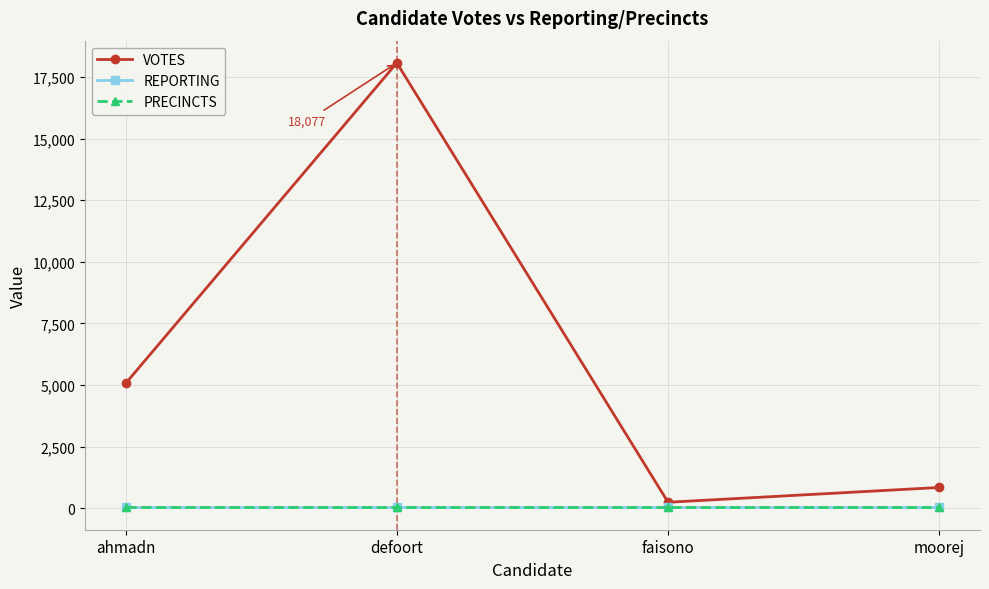

Reading left to right, list all the values displayed in this chart.

VOTES: ahmadn=5065	defoort=18077	faisono=243	moorej=844
REPORTING: ahmadn=31	defoort=31	faisono=31	moorej=31
PRECINCTS: ahmadn=31	defoort=31	faisono=31	moorej=31